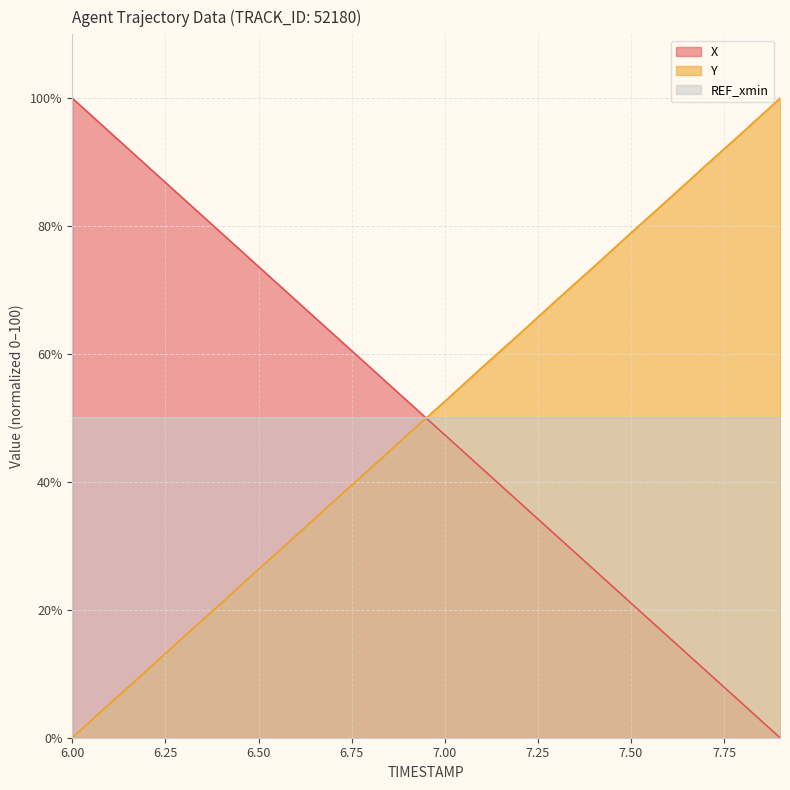

Reading left to right, extract all data points from this chart.

X: 6.0=100.0	6.1=94.7	6.2=89.5	6.3=84.2	6.4=78.9	6.5=73.7	6.6=68.4	6.7=63.1	6.8=57.9	6.9=52.6	7.0=47.4	7.1=42.1	7.2=36.8	7.3=31.6	7.4=26.3	7.5=21.1	7.6=15.8	7.7=10.5	7.8=5.3	7.9=0.0
Y: 6.0=0.0	6.1=5.3	6.2=10.5	6.3=15.8	6.4=21.0	6.5=26.4	6.6=31.6	6.7=36.9	6.8=42.1	6.9=47.4	7.0=52.6	7.1=57.9	7.2=63.1	7.3=68.4	7.4=73.6	7.5=79.0	7.6=84.2	7.7=89.5	7.8=94.7	7.9=100.0